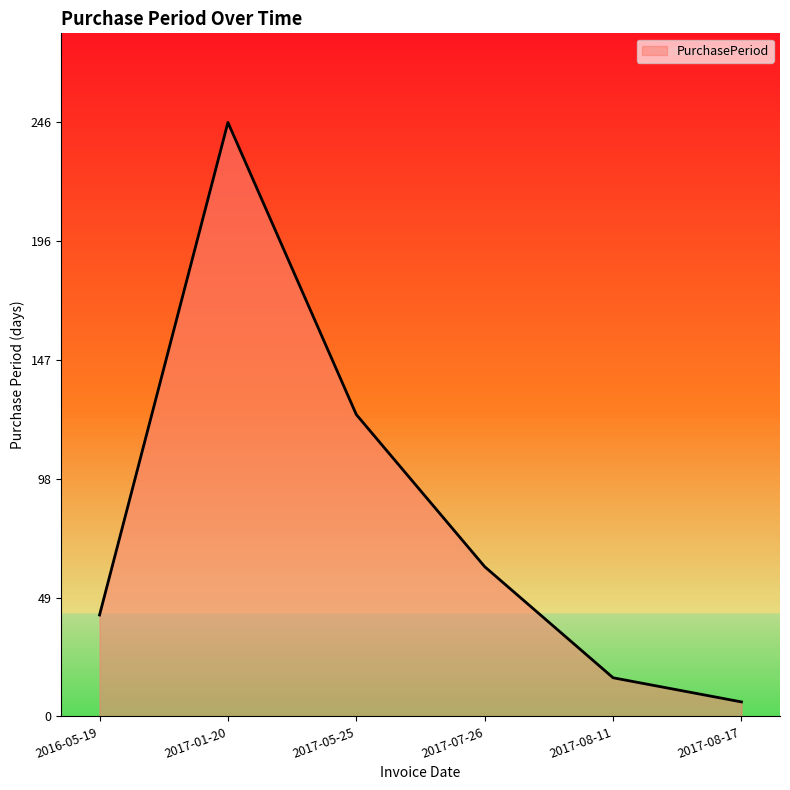

What position from the left is 2016-05-19?

1